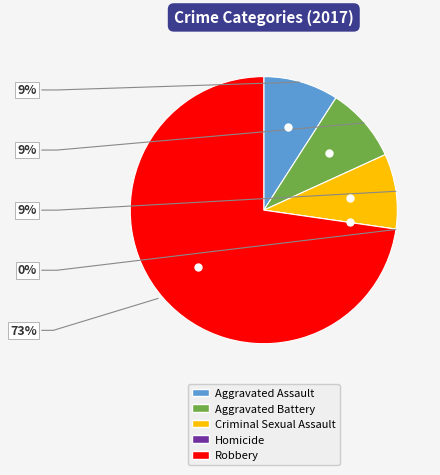

Is it true that Robbery is 84% of the pie?

False